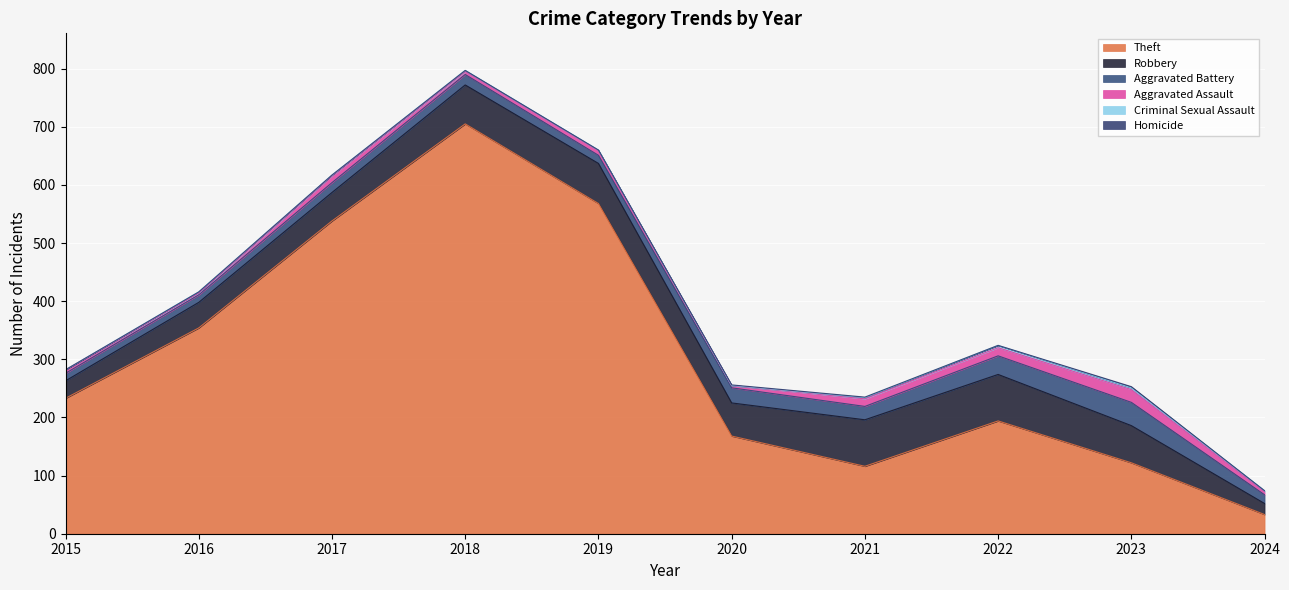

What is the sum of all Criminal Sexual Assault values?

17